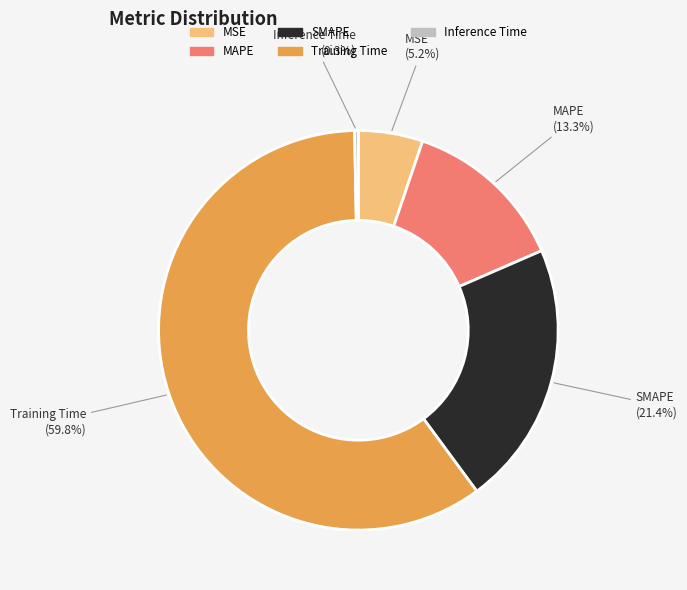

Rank the categories by value from lowest to highest.

Inference Time, MSE, MAPE, SMAPE, Training Time